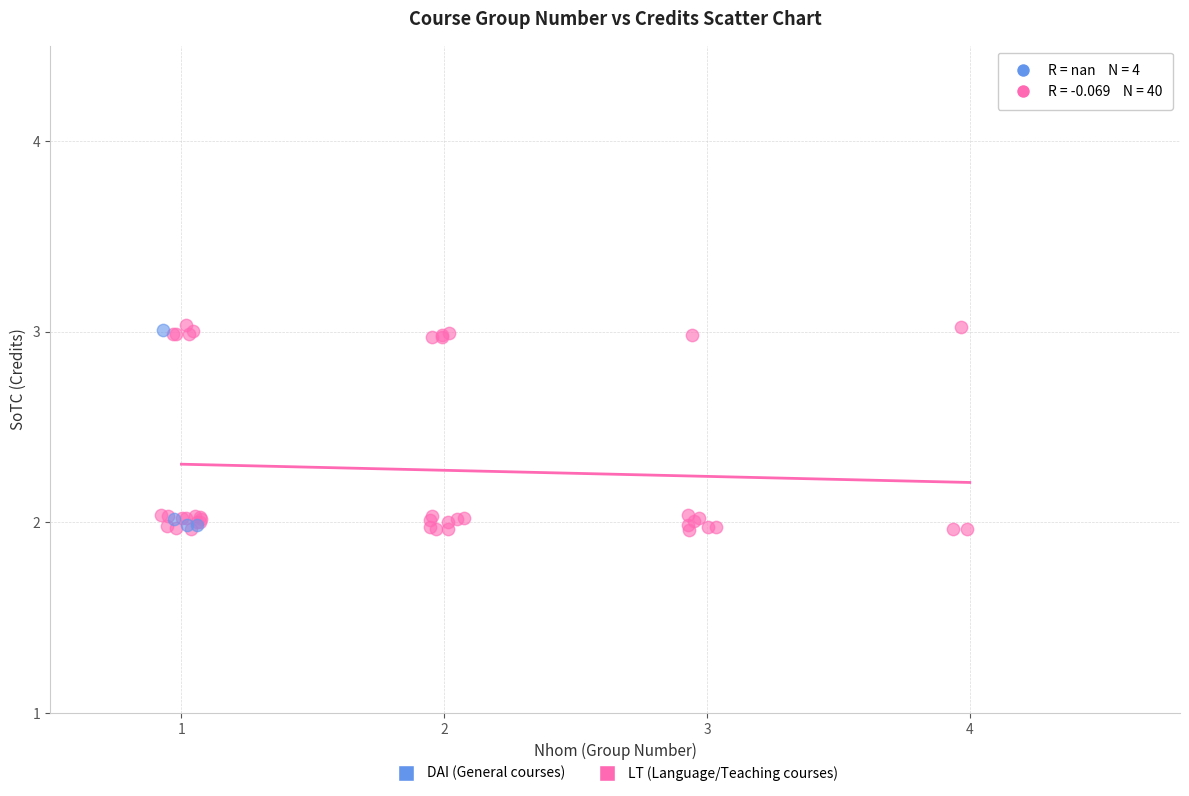

Which series has the largest Y range (max minus min)?

LT (Language/Teaching courses)